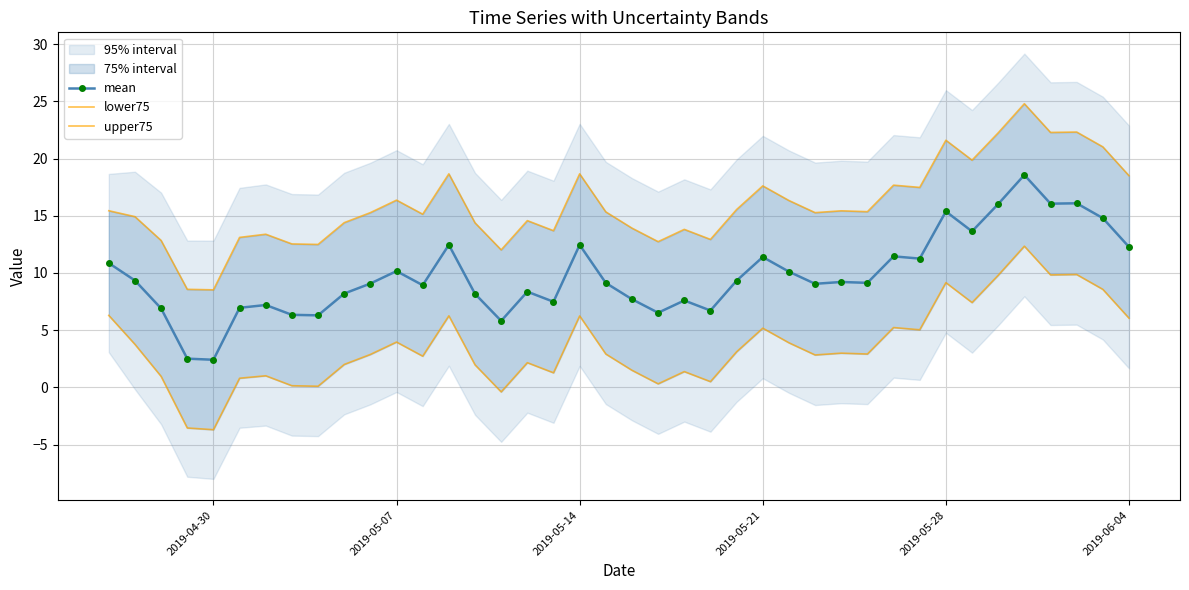

Reading left to right, list all the values displayed in this chart.

mean: 10.9	9.3	6.9	2.5	2.4	7.0	7.2	6.3	6.3	8.2	9.1	10.2	8.9	12.5	8.2	5.8	8.4	7.5	12.5	9.1	7.7	6.5	7.6	6.7	9.3	11.4	10.1	9.1	9.2	9.1	11.5	11.3	15.4	13.6	16.0	18.6	16.1	16.1	14.8	12.3
lower75: 6.3	3.8	1.0	-3.5	-3.7	0.8	1.0	0.1	0.1	2.0	2.9	4.0	2.7	6.3	2.0	-0.4	2.2	1.3	6.2	2.9	1.5	0.3	1.4	0.5	3.1	5.2	3.9	2.8	3.0	2.9	5.2	5.0	9.2	7.4	9.8	12.3	9.8	9.9	8.6	6.0
upper75: 15.4	14.9	12.8	8.6	8.5	13.1	13.4	12.5	12.5	14.4	15.3	16.4	15.1	18.7	14.4	12.0	14.6	13.7	18.7	15.3	13.9	12.7	13.8	12.9	15.5	17.6	16.3	15.3	15.4	15.4	17.7	17.5	21.6	19.9	22.3	24.8	22.3	22.3	21.0	18.5